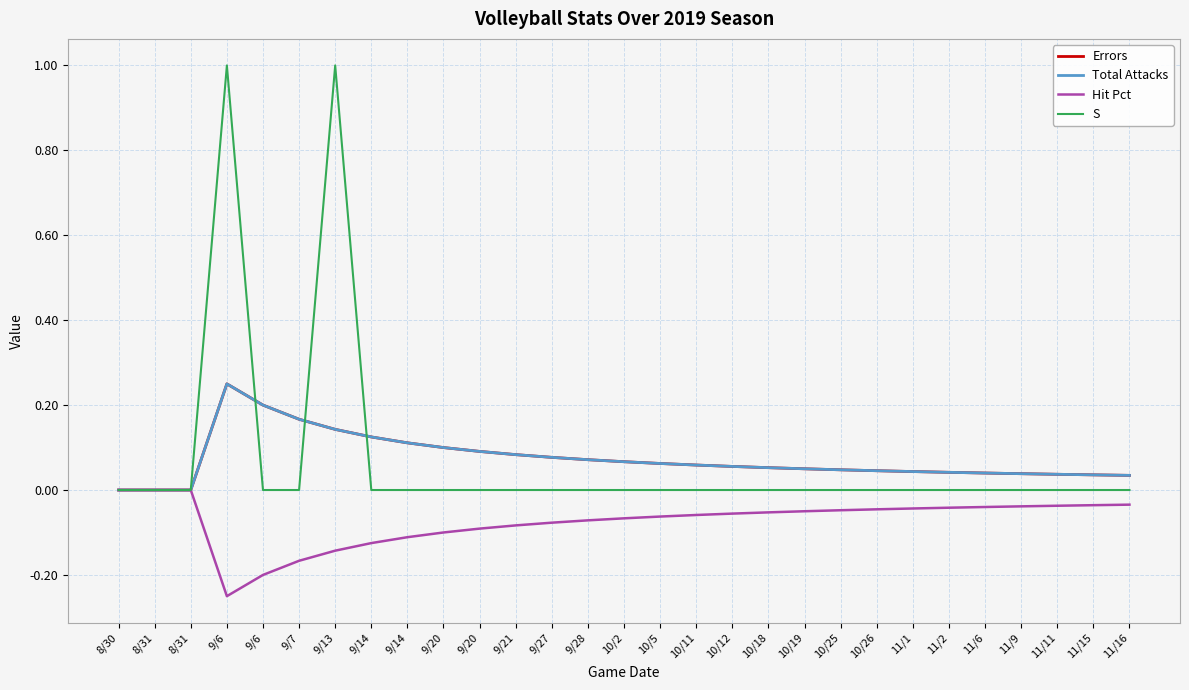

How many interior local valleys does the Hit Pct series have?

1